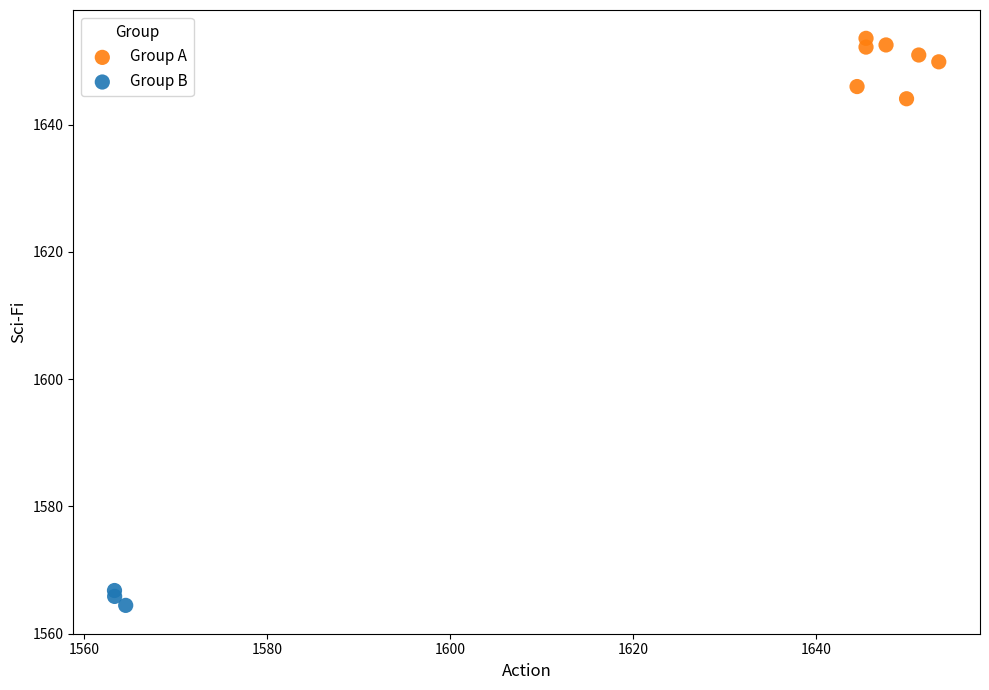

What are all the series names shown in the legend?

Group A, Group B